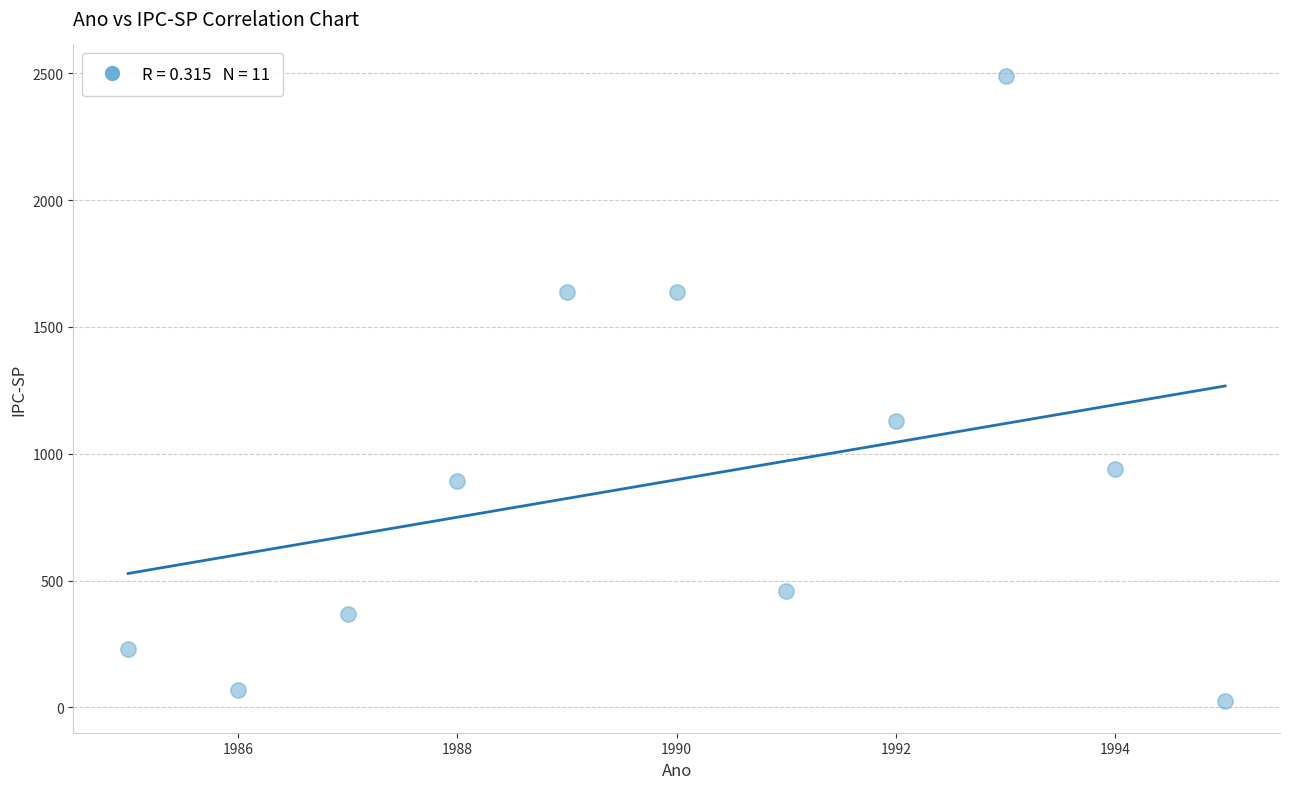

What is the range of Y values (max minus min)?

2467.8